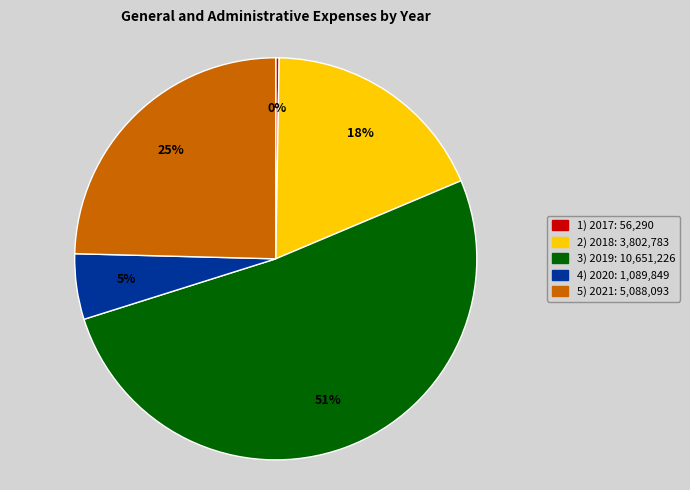

Is there any slice that represents more than half of the pie?

Yes